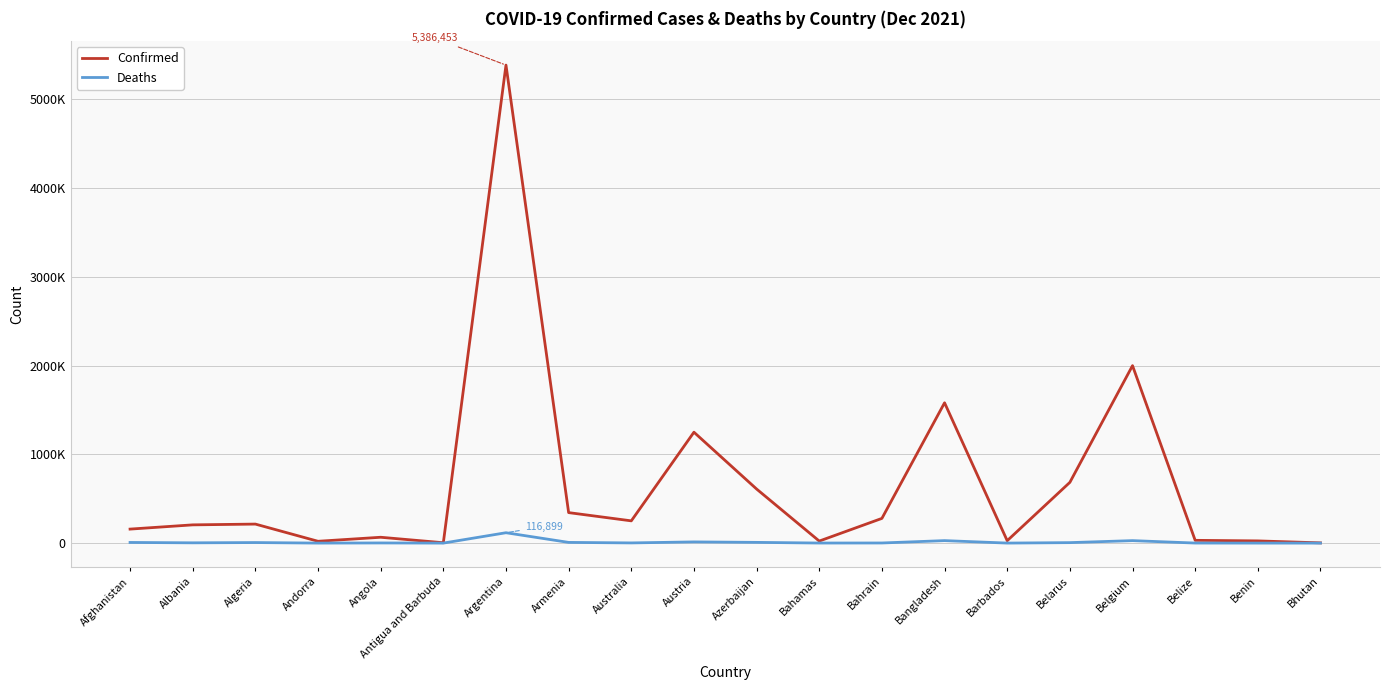

True or false: Confirmed has more than 0 points higher than both neighbors.

True